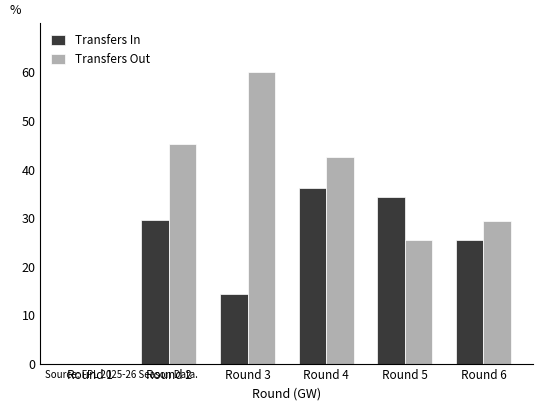

What is the sum of all Transfers In values?

139.8